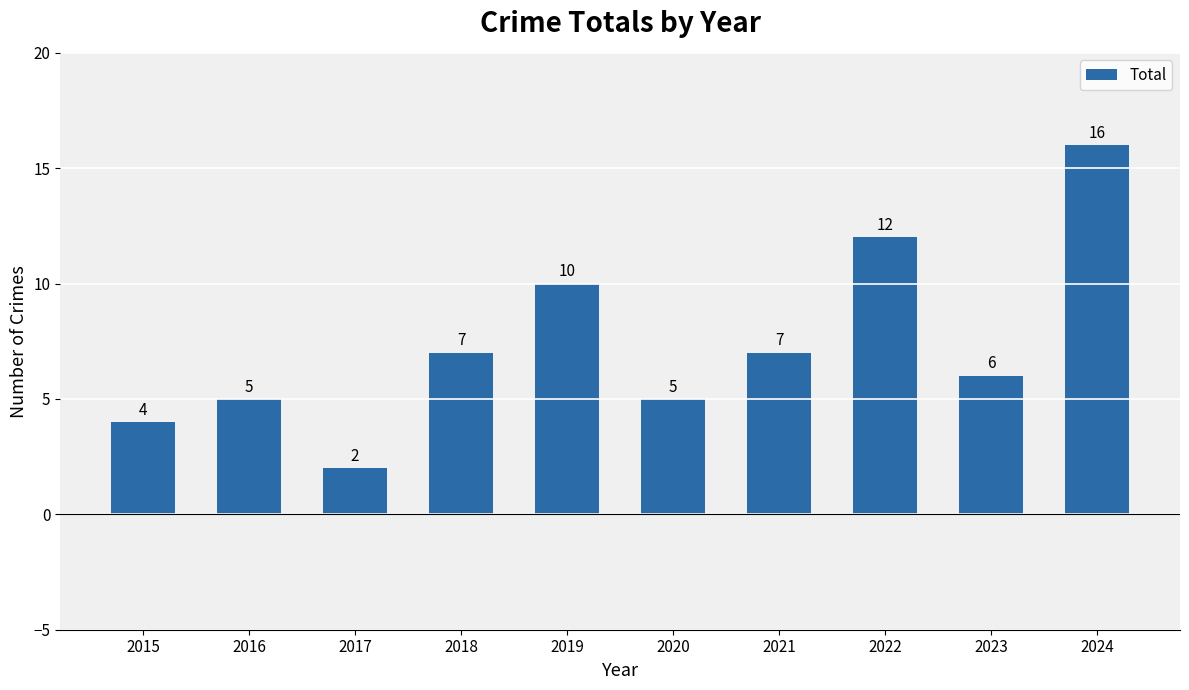

Between 2022 and 2021, which is larger?

2022